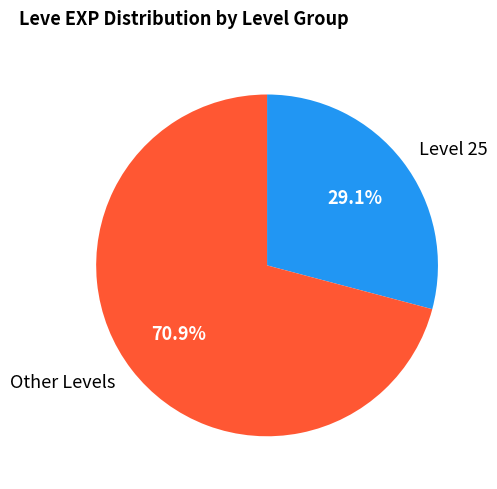

Does any single category account for the majority?

Yes